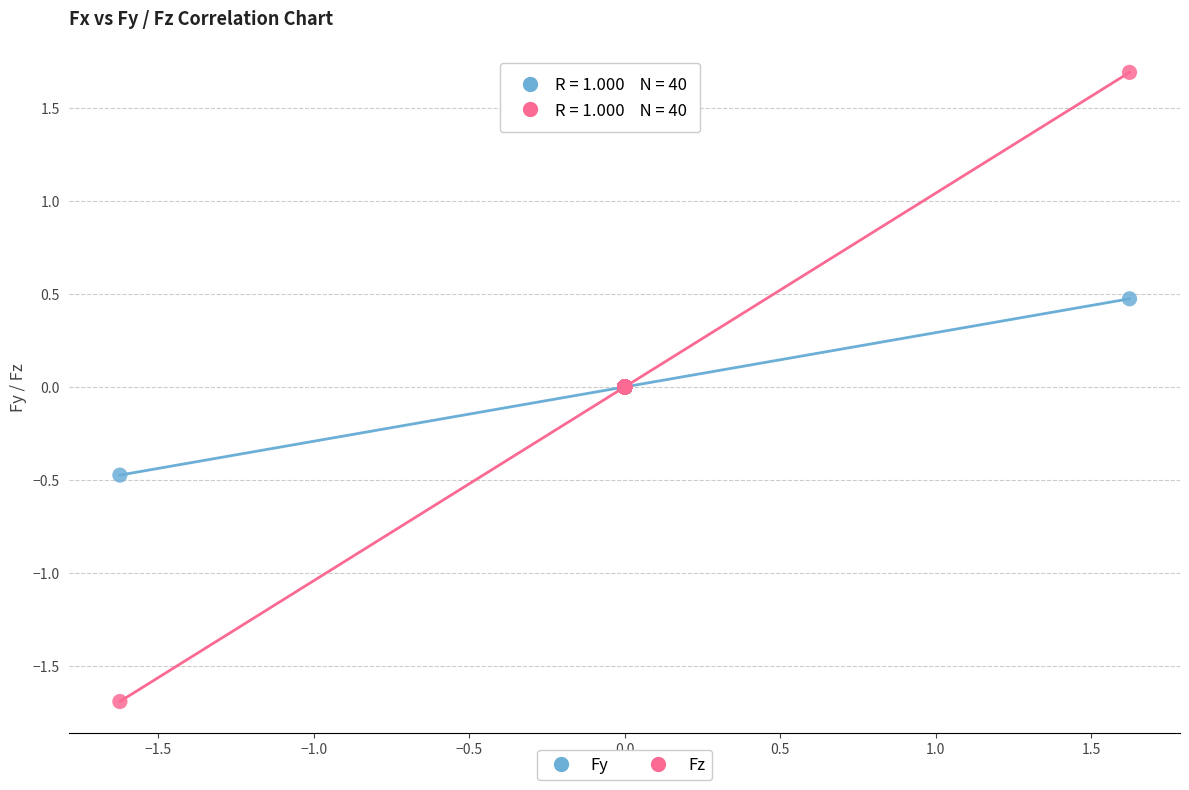

Which series reaches the maximum Y coordinate?

Fz